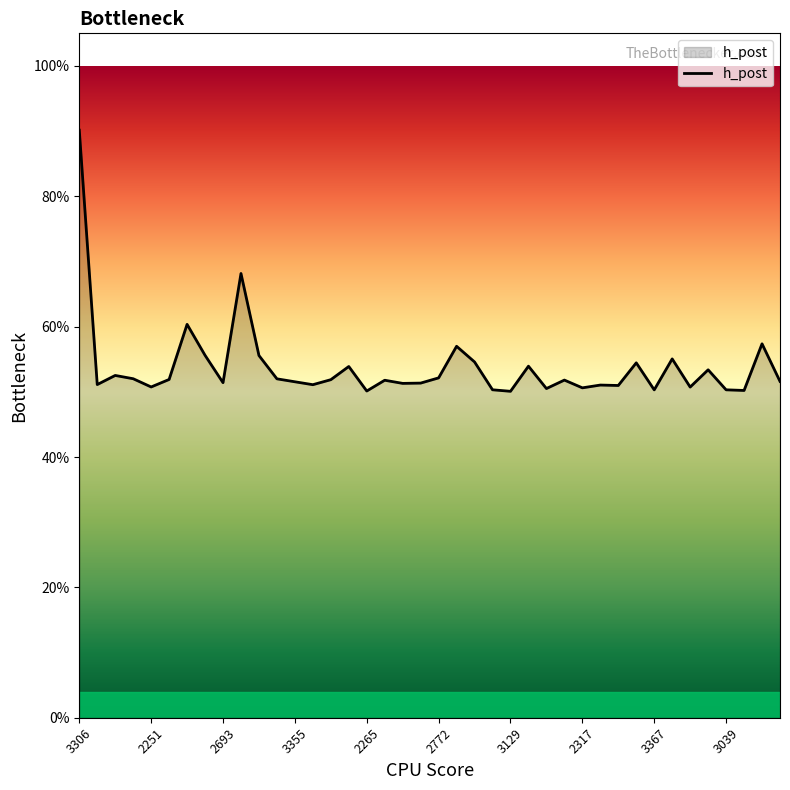

Rank the categories by value from lowest to highest.

24, 16, 37, 32, 36, 23, 26, 28, 34, 2265, 30, 29, 13, 2251, 18, 19, 3367, 12, 39, 17, 27, 14, 2772, 11, 3355, 20, 2693, 35, 15, 25, 31, 22, 33, 10, 2317, 21, 38, 3129, 3039, 3306